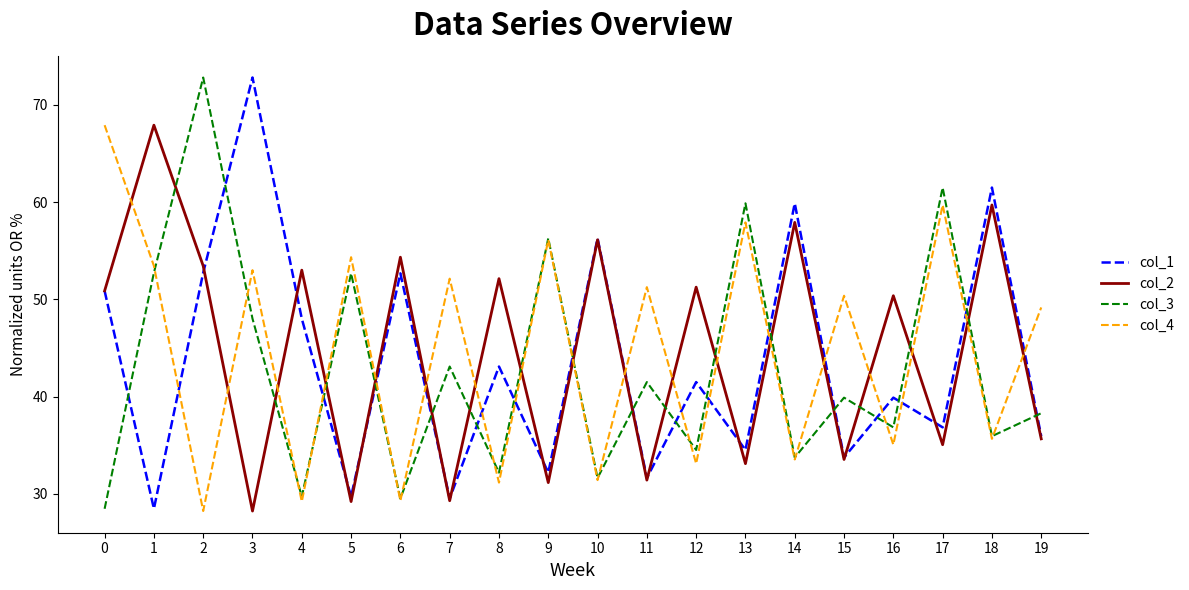

At 4, list the series in order from largest to smallest.

col_2, col_1, col_3, col_4